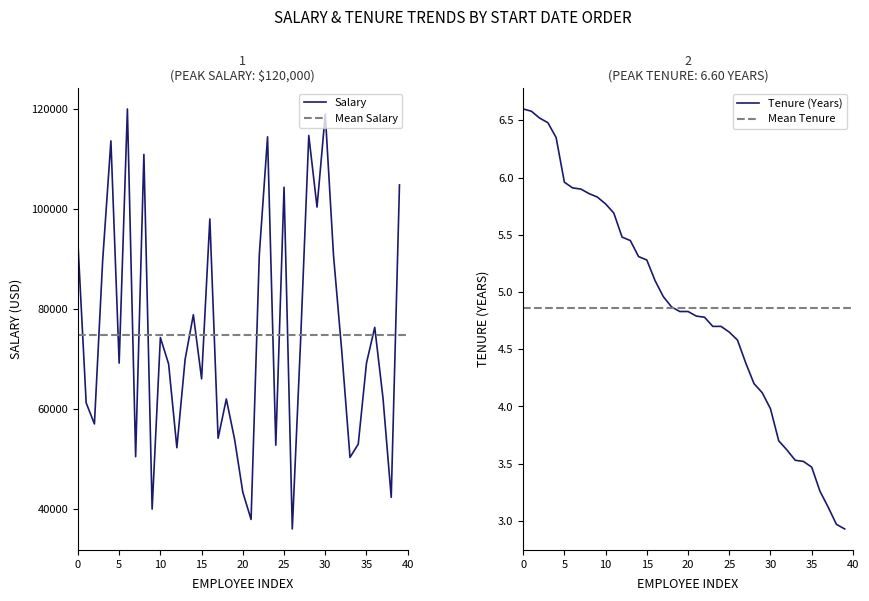

What is the maximum value for Salary?

120000.0